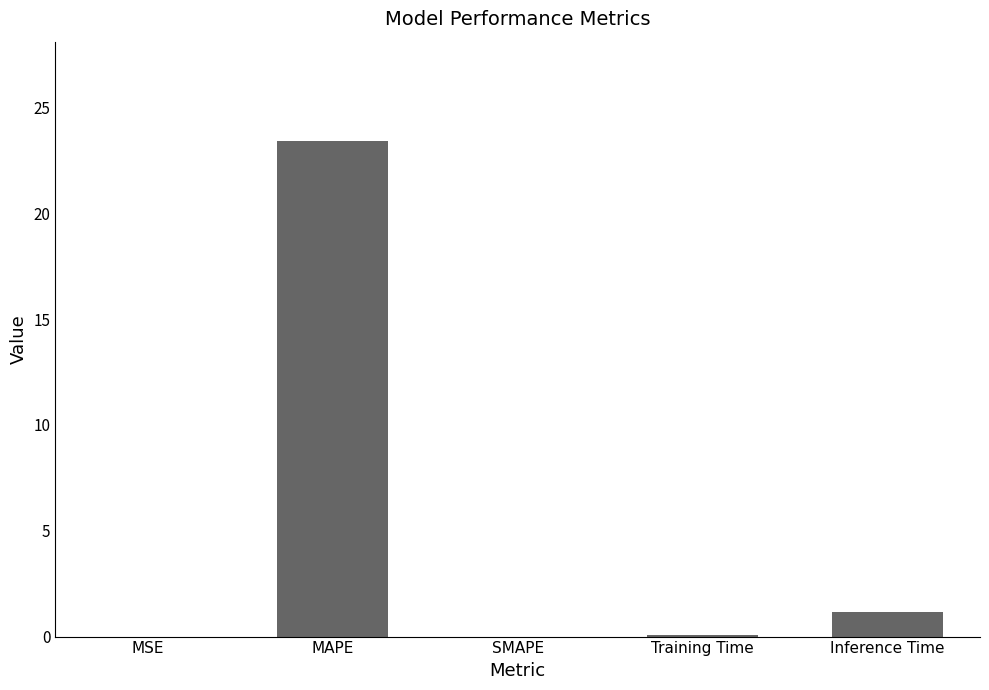

What is the maximum value shown in the chart?

23.4